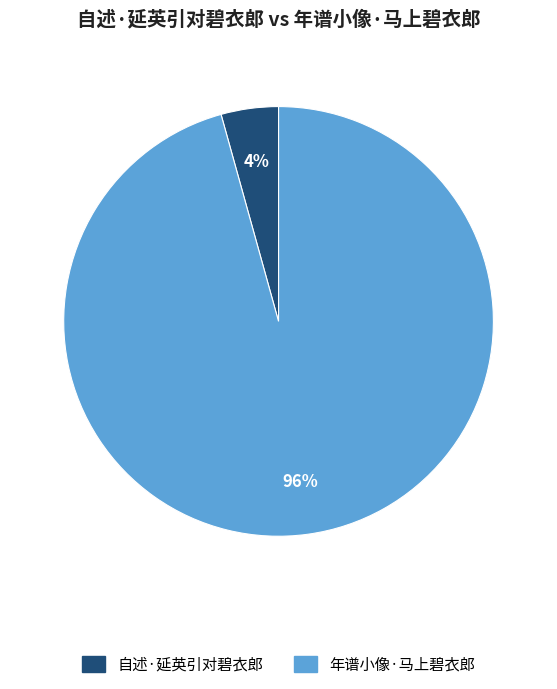

True or false: 自述·延英引对碧衣郎 accounts for 4% of the total.

True